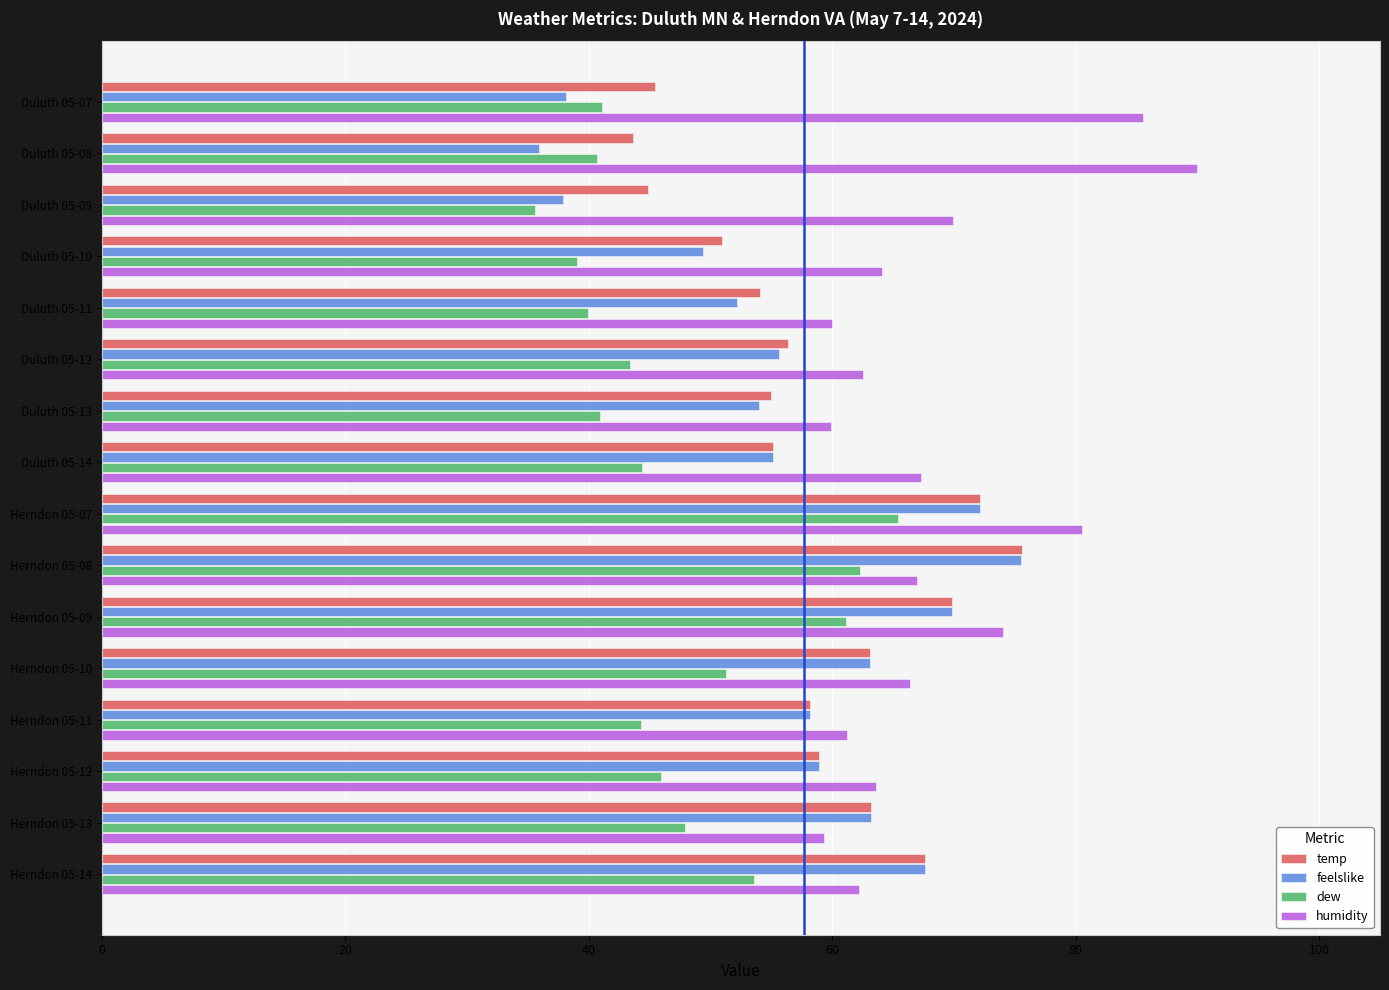

How many data points in humidity are above 66?

8